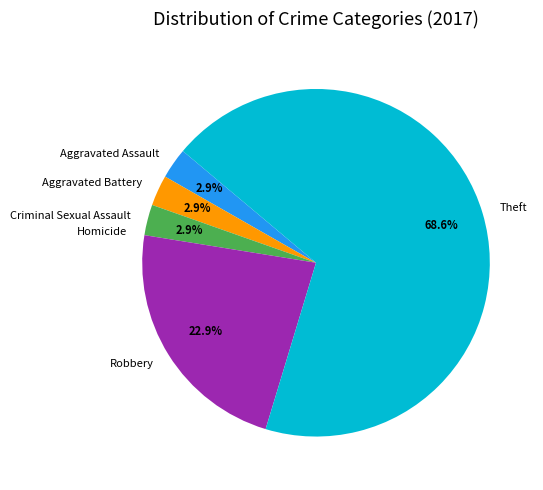

Is it true that Aggravated Battery is 3% of the pie?

True